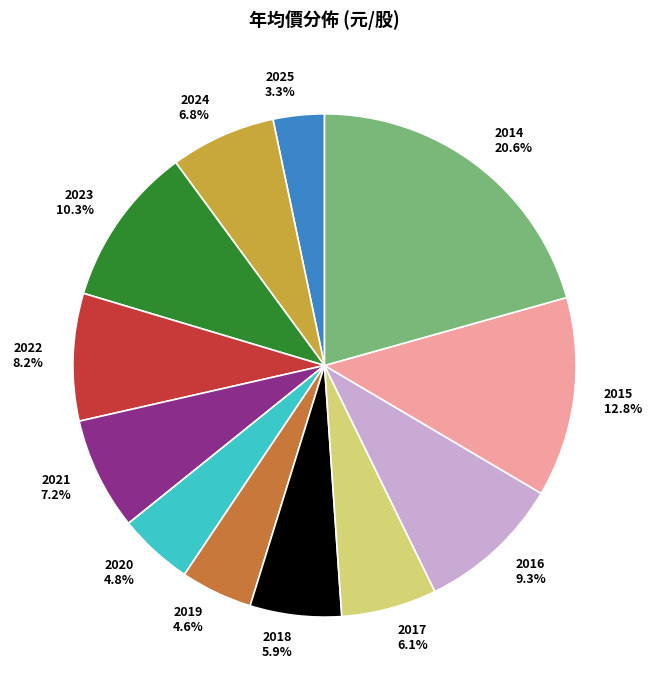

How many segments does this pie chart have?

12